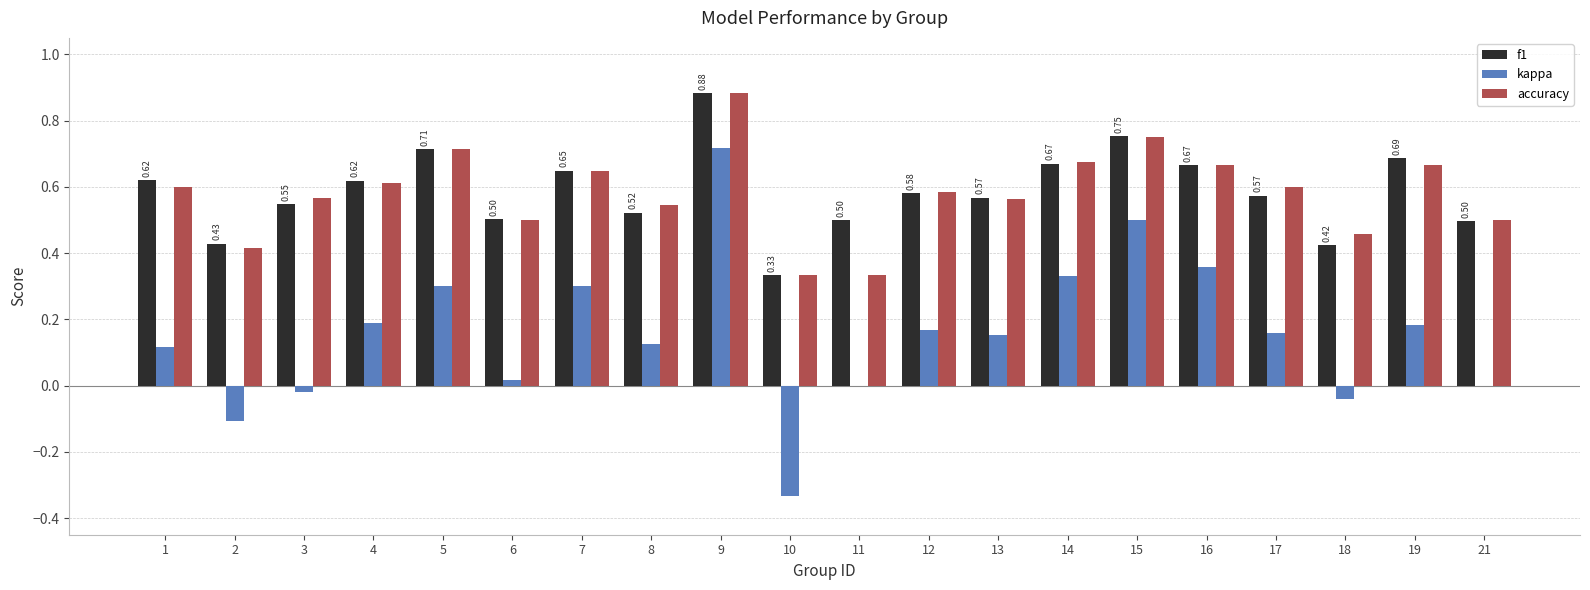

At which category is the sum across all series the highest?

9